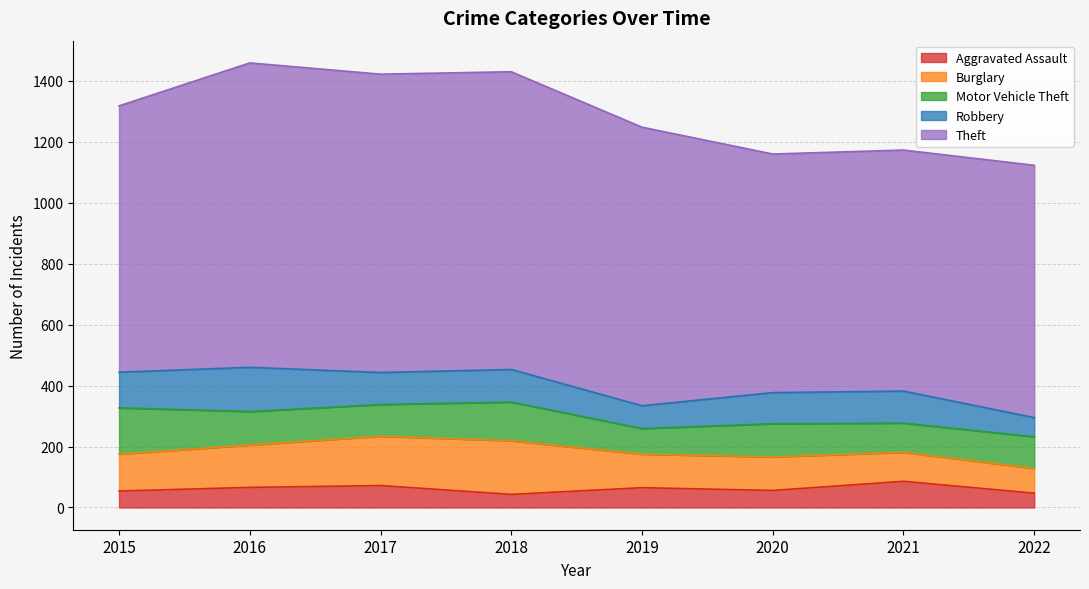

Is the value of Robbery at 2017 greater than the value of Burglary at 2020?

No